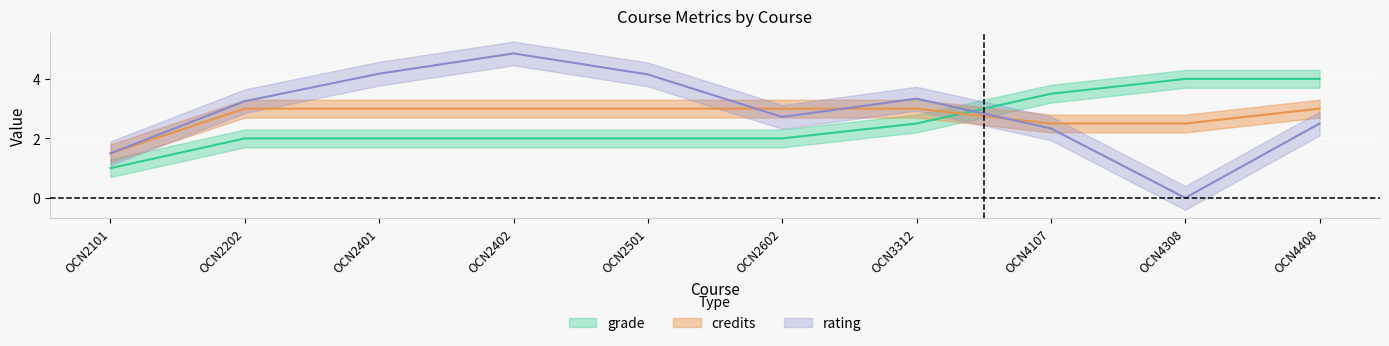

True or false: credits has a value of 3.0 at OCN2402.

True